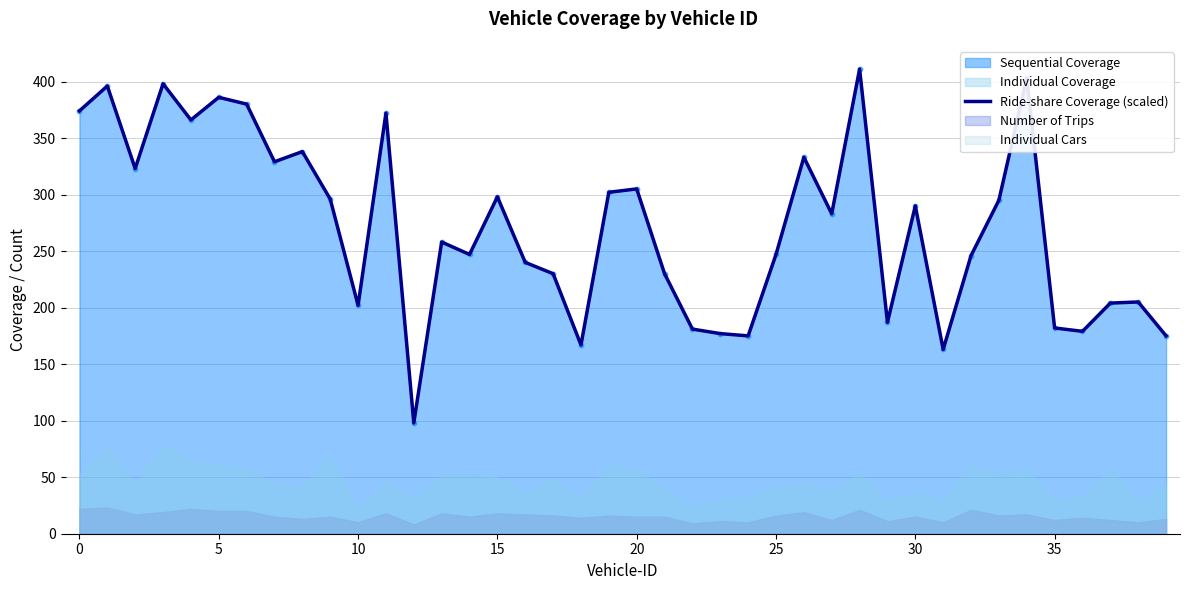

What is the maximum value for Ride-share Coverage (scaled)?

411